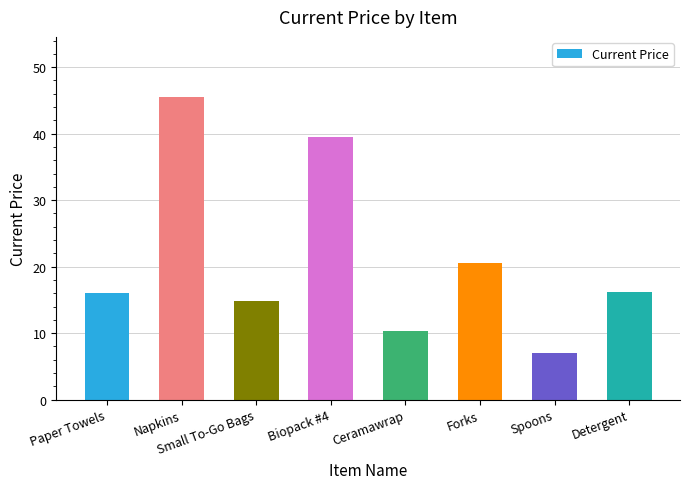

How many distinct data groups are displayed?

1